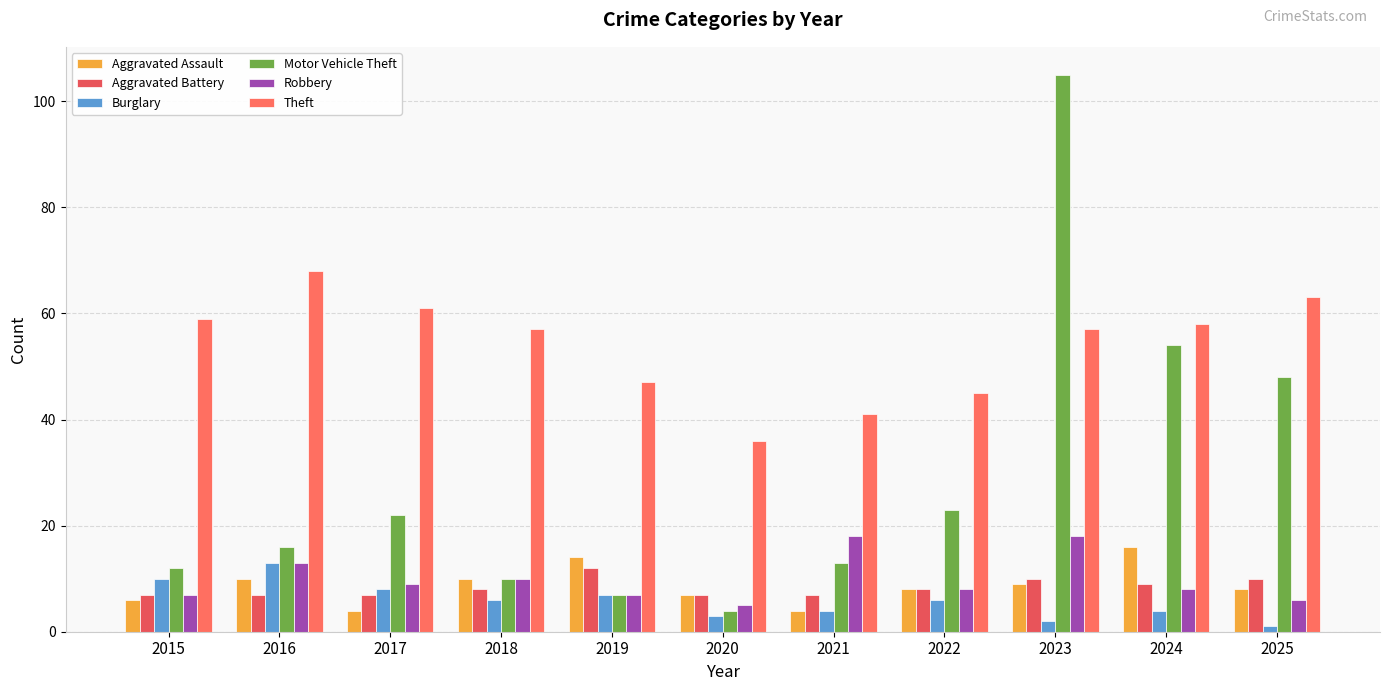

Are the bars horizontal?

No